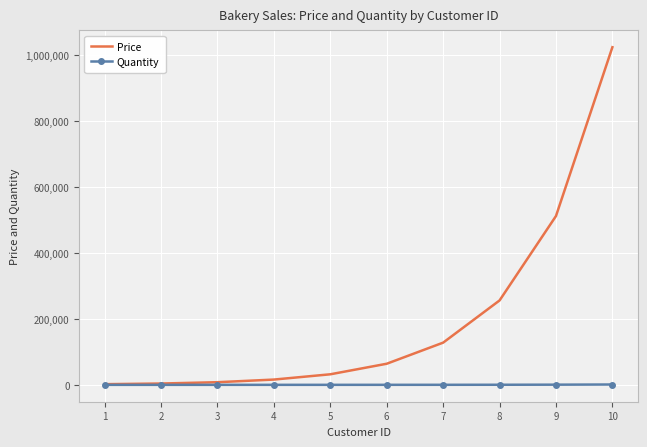

What is the maximum value for Price?

1024000